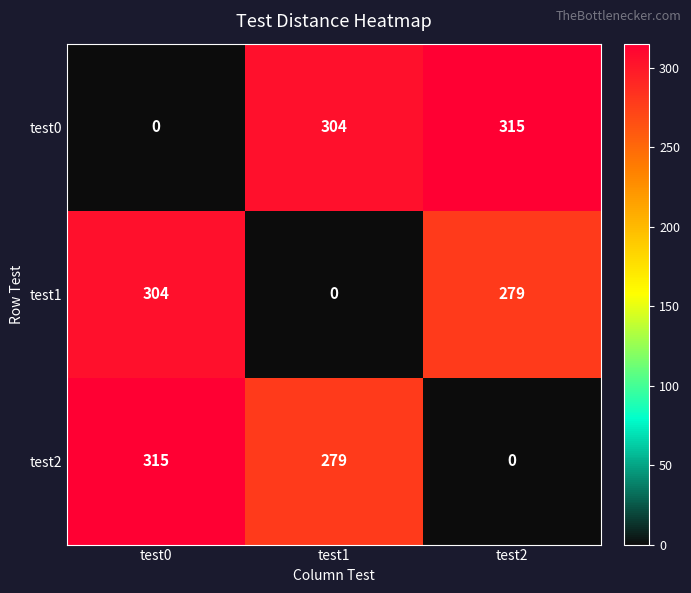

What is the difference between the maximum and minimum values in the test1 series?

304